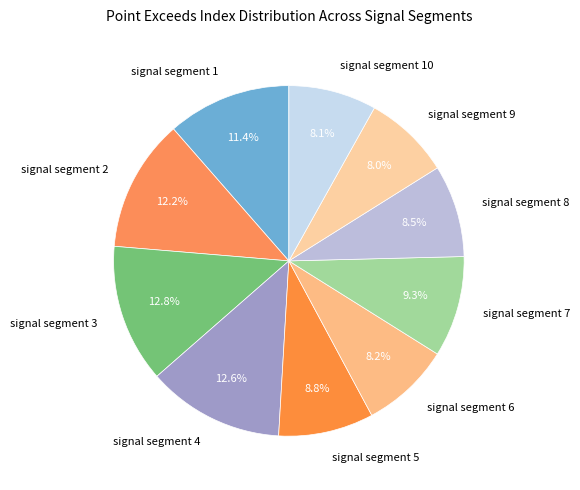

Does signal segment 9 account for over 50% of the chart?

No